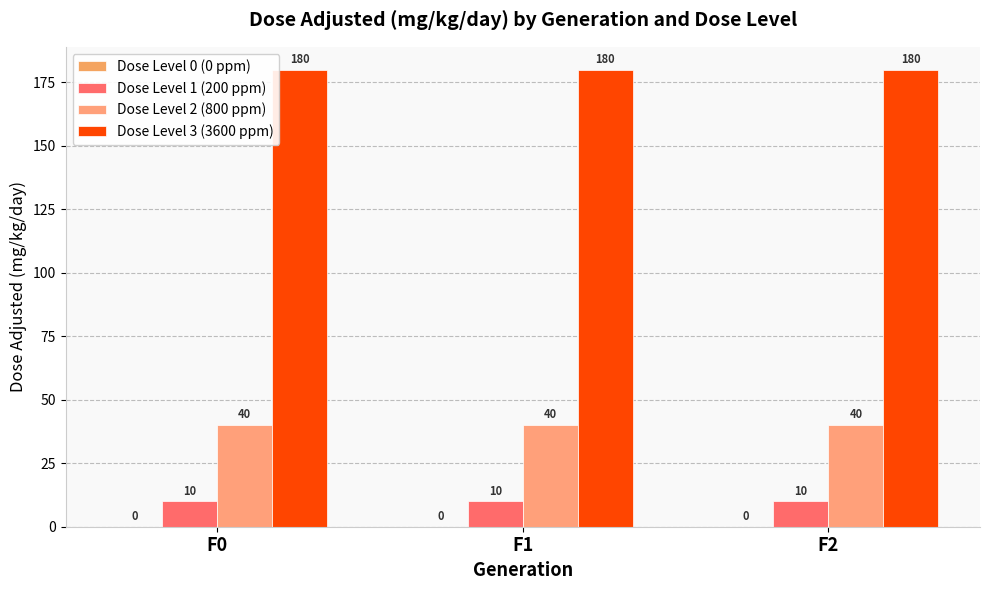

Reading right to left, extract all data points from this chart.

Dose Level 0 (0 ppm): F2=0	F1=0	F0=0
Dose Level 1 (200 ppm): F2=10	F1=10	F0=10
Dose Level 2 (800 ppm): F2=40	F1=40	F0=40
Dose Level 3 (3600 ppm): F2=180	F1=180	F0=180